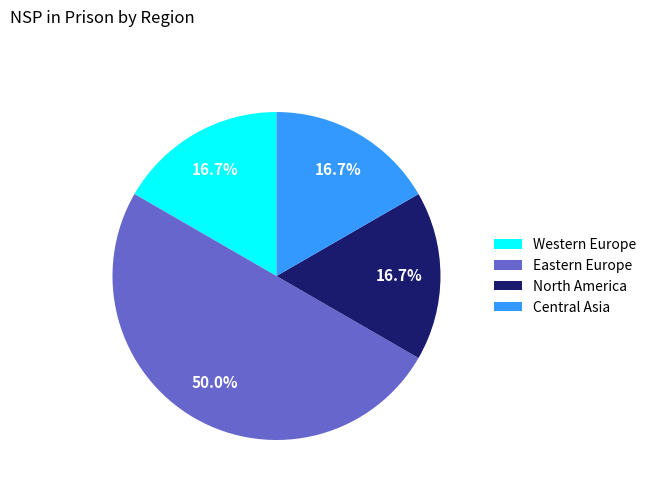

To the nearest percent, what is the difference between the North America and Eastern Europe slice percentages?

33%